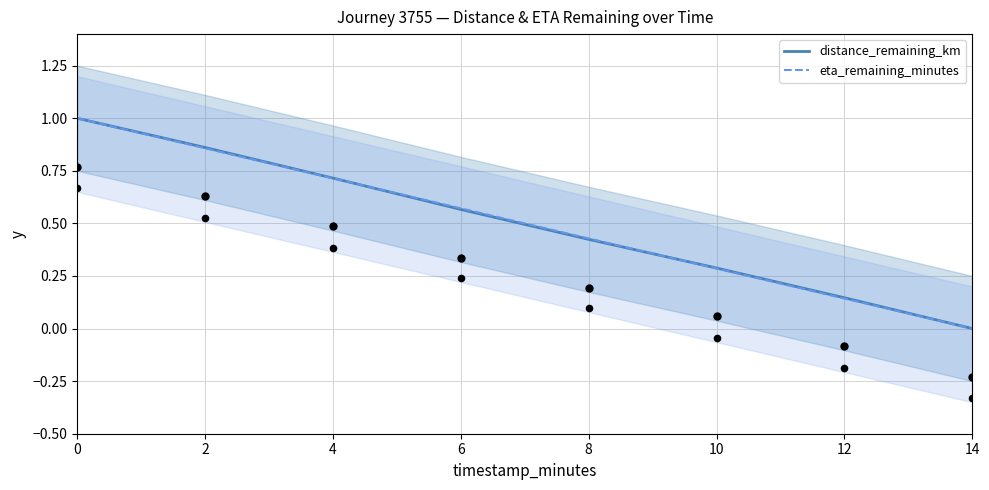

Which series reaches the minimum Y coordinate?

distance_remaining_km